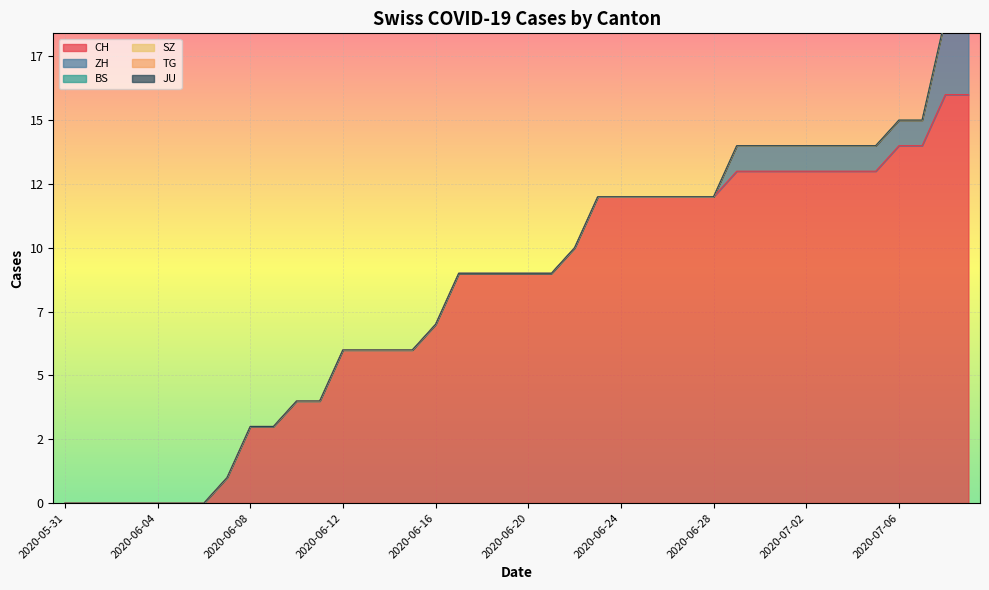

True or false: BS and ZH cross at least once.

False